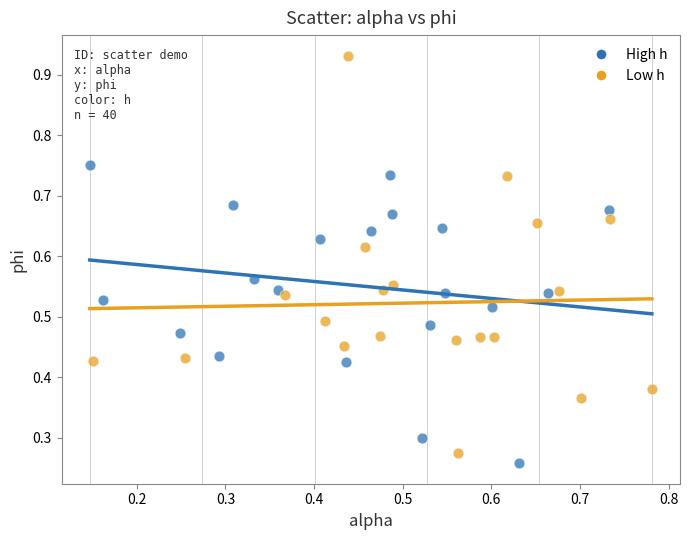

Which series reaches the maximum Y coordinate?

Low h